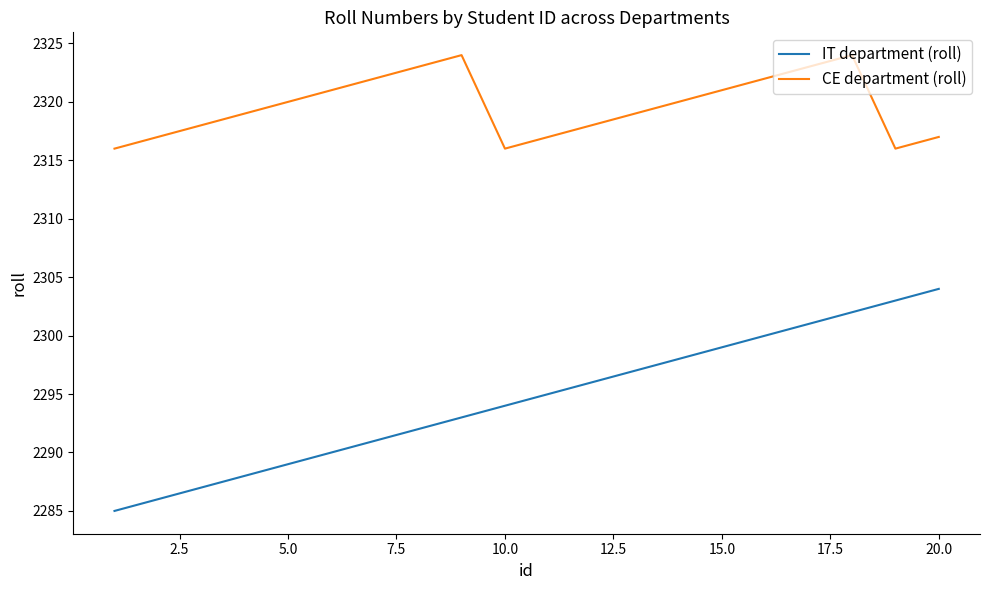

What is the difference between the maximum and minimum values in the IT department (roll) series?

19